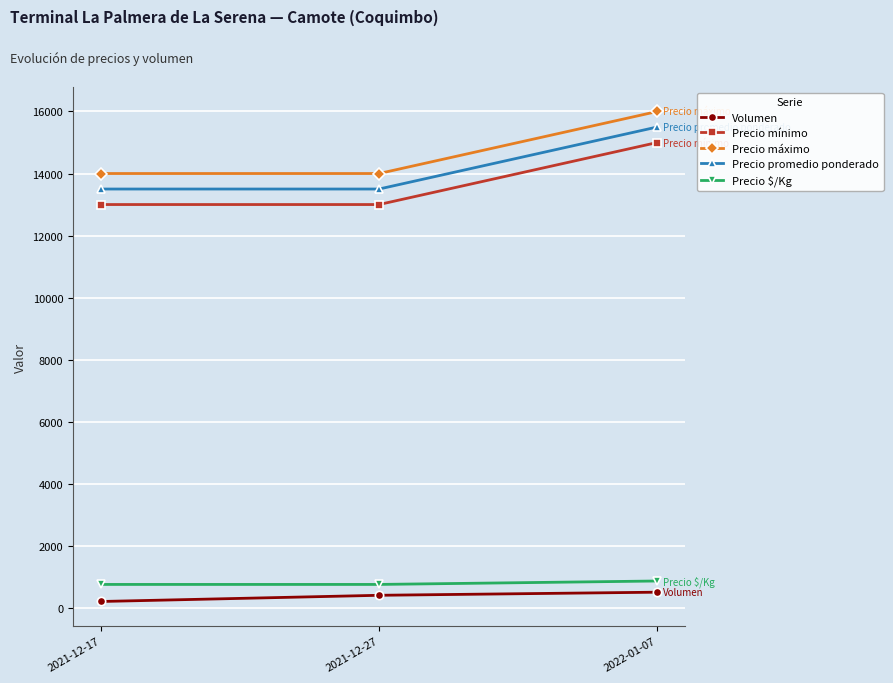

What is the maximum value for Precio máximo?

16000